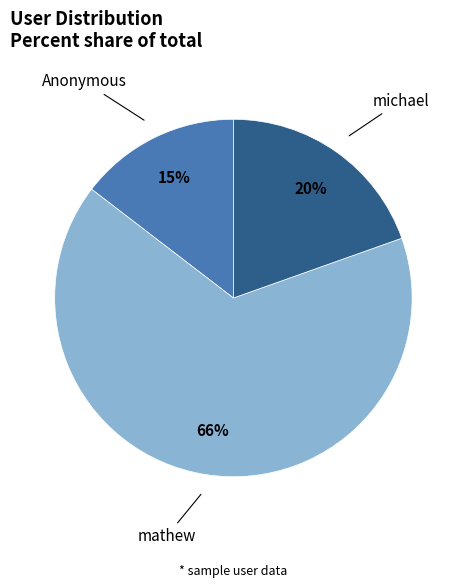

Between michael and mathew, which is larger?

mathew